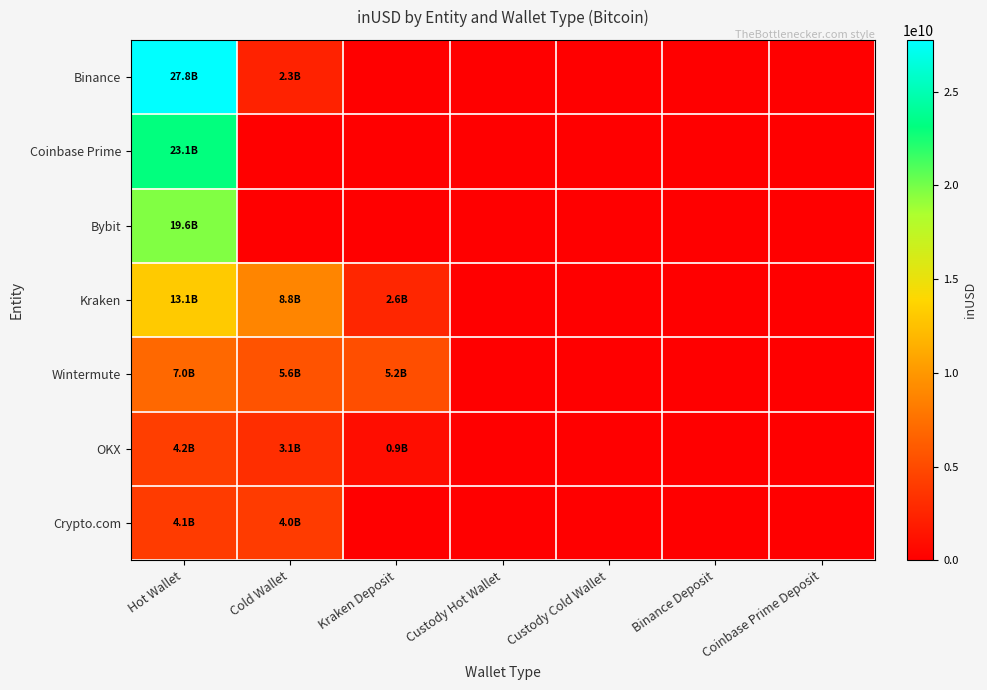

List the series in order of their peak value, lowest first.

Crypto.com, OKX, Wintermute, Kraken, Bybit, Coinbase Prime, Binance